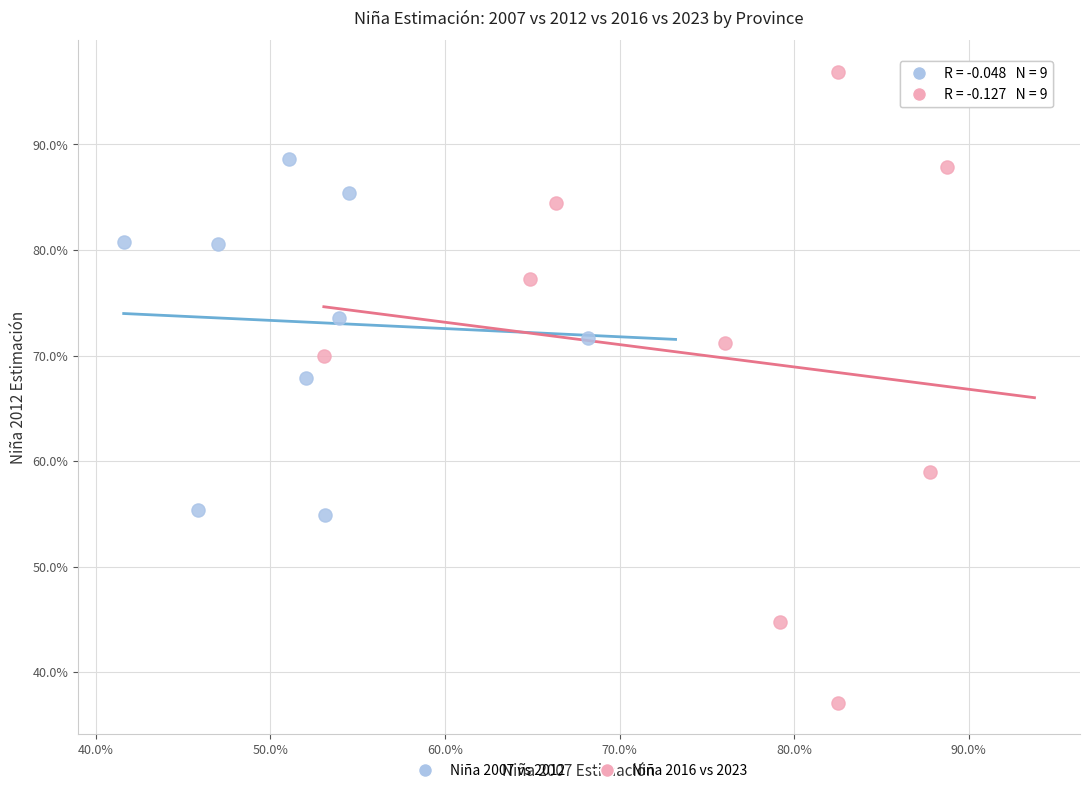

What are all the series names shown in the legend?

Niña 2007 vs 2012, Niña 2016 vs 2023